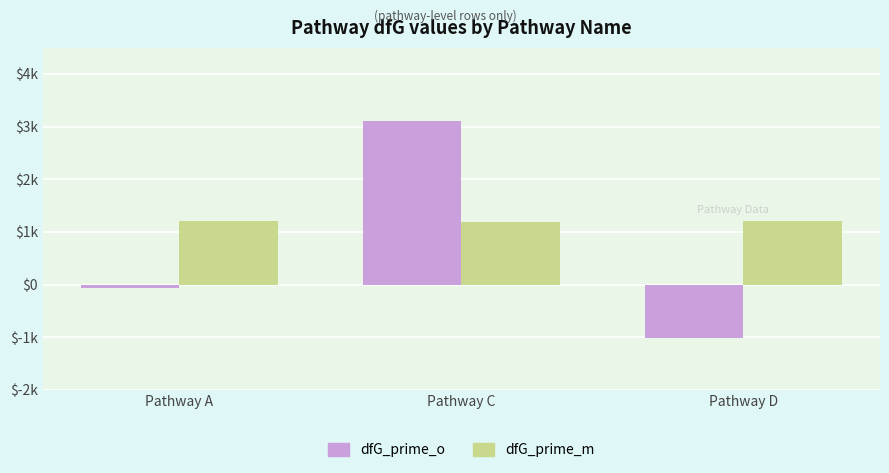

List the series in order of their overall mean, highest first.

dfG_prime_m, dfG_prime_o